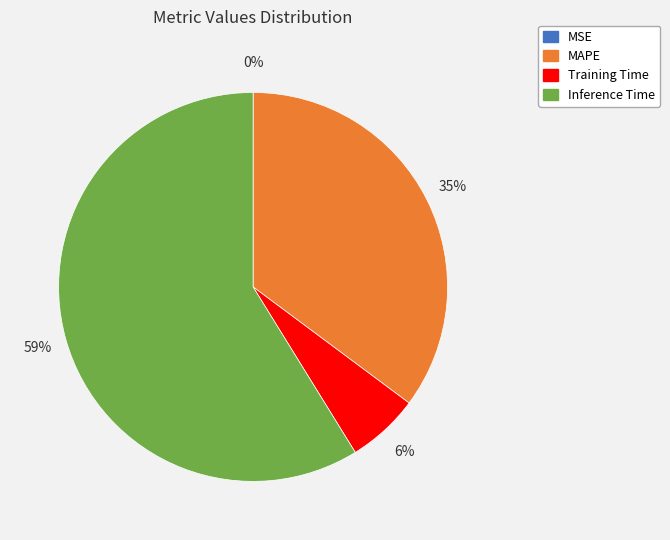

Does any single category account for the majority?

Yes